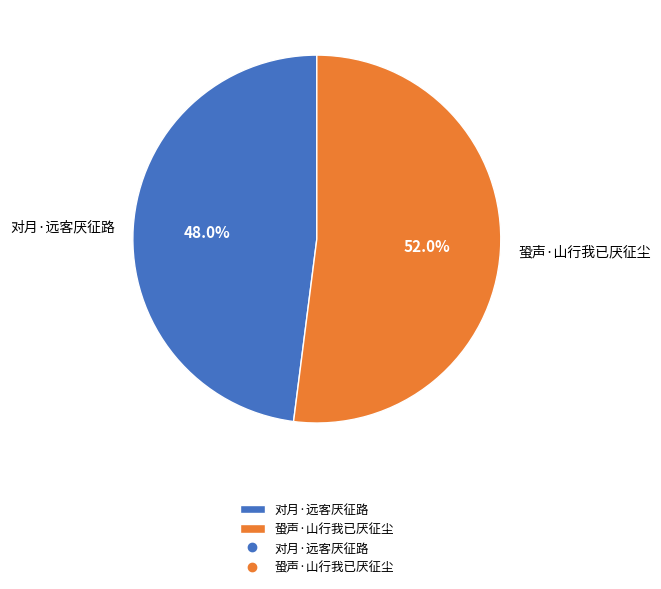

The 对月·远客厌征路 slice represents 55% of the pie. True or false?

False